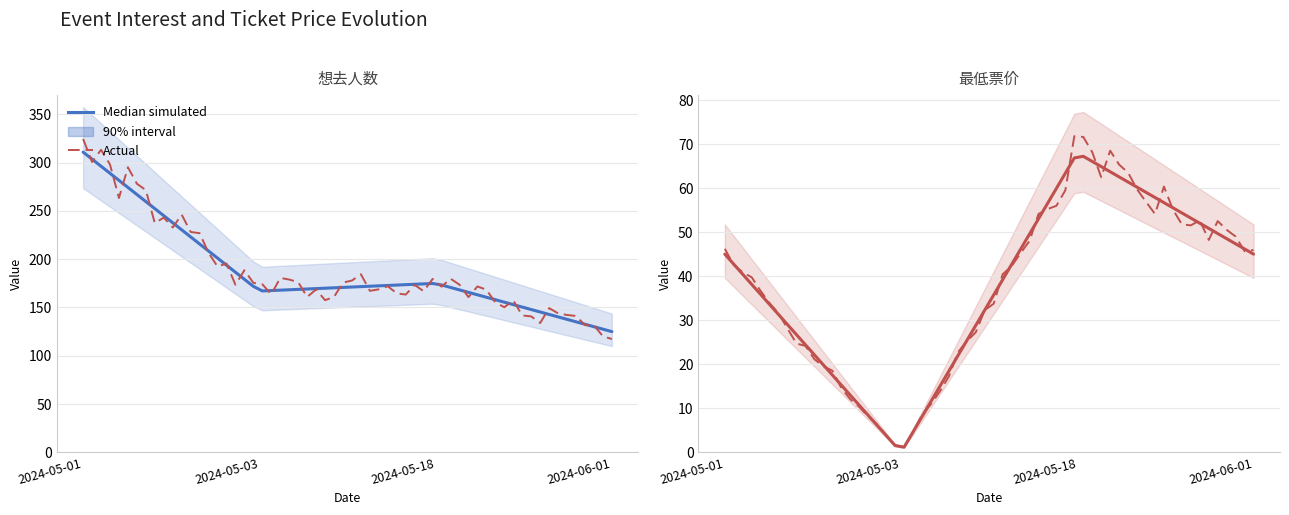

Reading left to right, transcribe all the data shown in this chart.

想去人数: 丽水·CCAC动漫游戏嘉年华=311	丽水·首届TCT国风动漫游戏嘉年华（取消）=167	丽水·第三届HP国风动漫游戏嘉年华=175	丽水·动漫游戏展=125
最低票价: 丽水·CCAC动漫游戏嘉年华=45	丽水·首届TCT国风动漫游戏嘉年华（取消）=0	丽水·第三届HP国风动漫游戏嘉年华=68	丽水·动漫游戏展=45